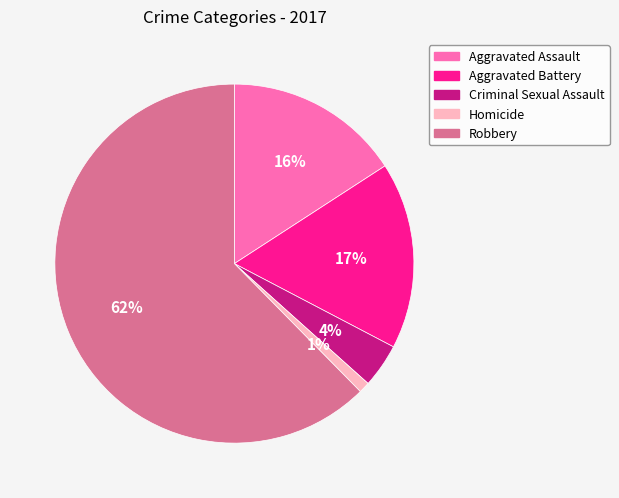

To the nearest percent, what is the combined percentage of Homicide and Aggravated Battery?

18%